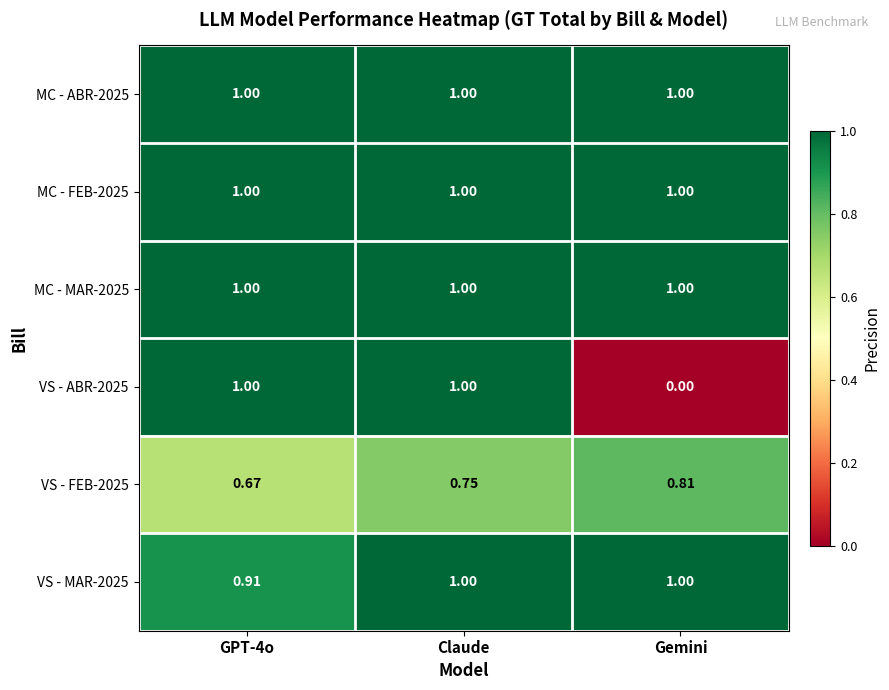

Which category has the lowest value in the VS - ABR-2025 series?

Gemini